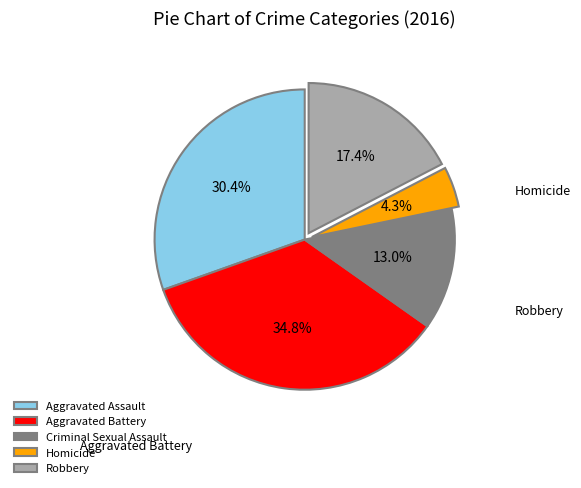

Which has a higher value, Aggravated Battery or Homicide?

Aggravated Battery